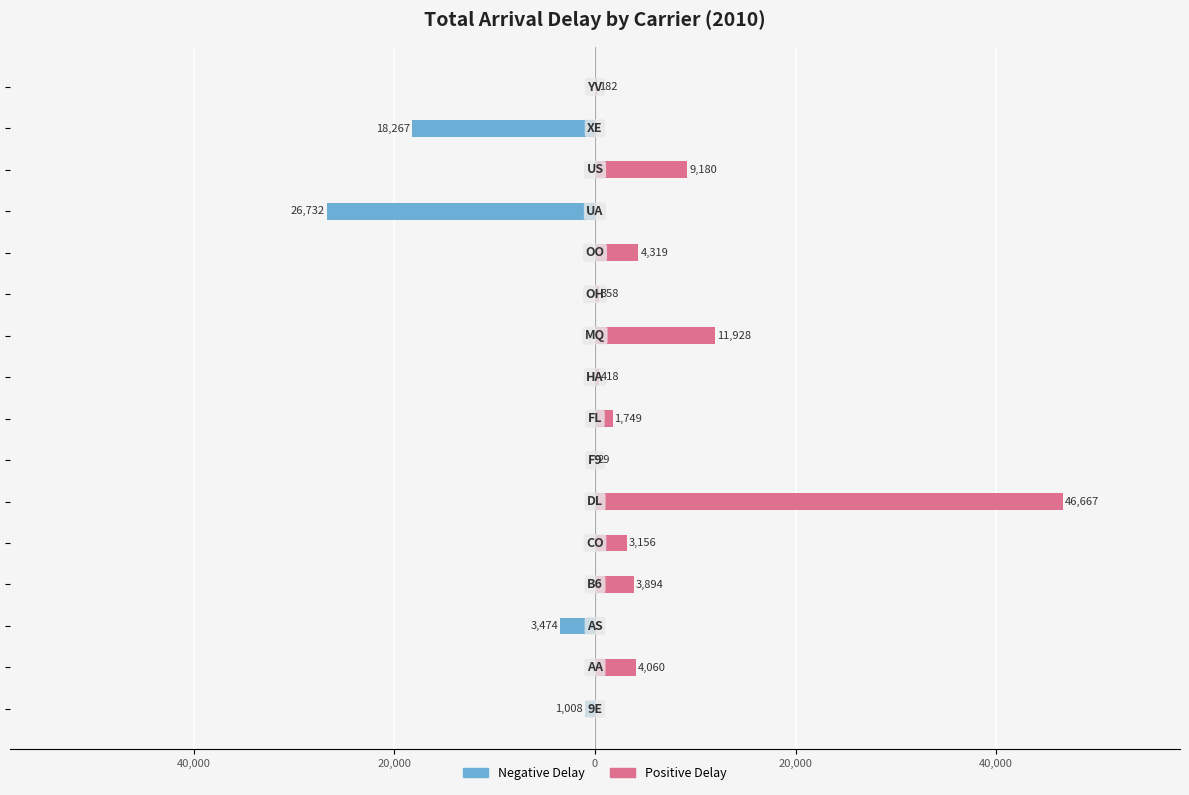

Reading left to right, transcribe all the data shown in this chart.

Negative Delay (Left): -1008	0	-3474	0	0	0	0	0	0	0	0	0	-26732	0	-18267	0
Positive Delay (Right): 0	4060	0	3894	3156	46667	29	1749	418	11928	358	4319	0	9180	0	182